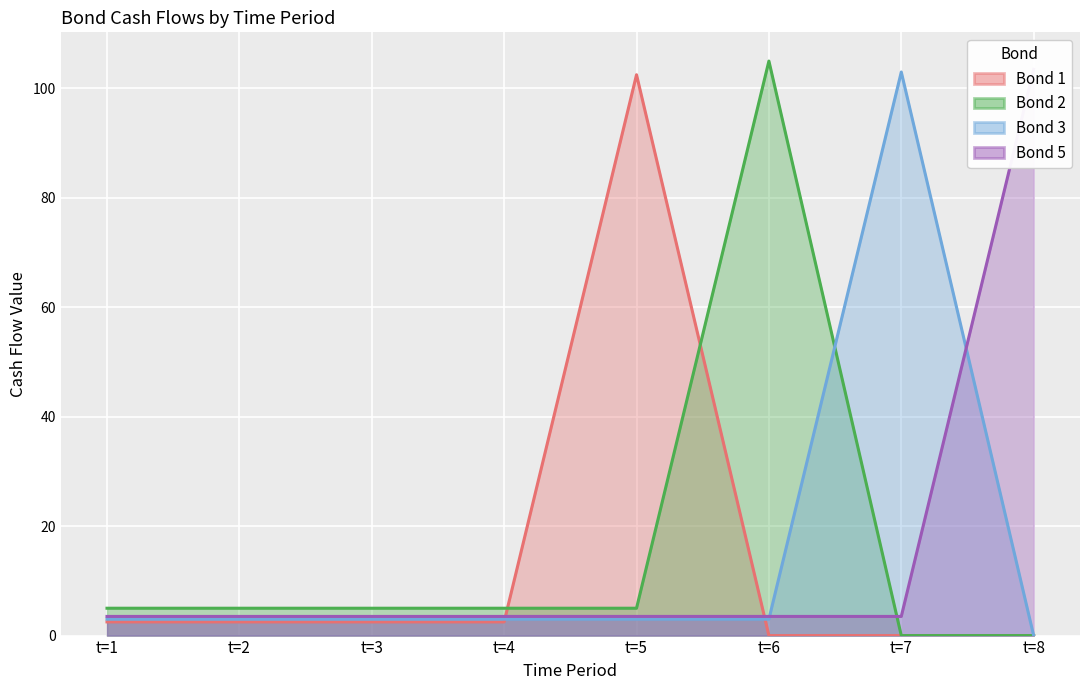

The value of Bond 2 at t=4 is 5.0. True or false?

True